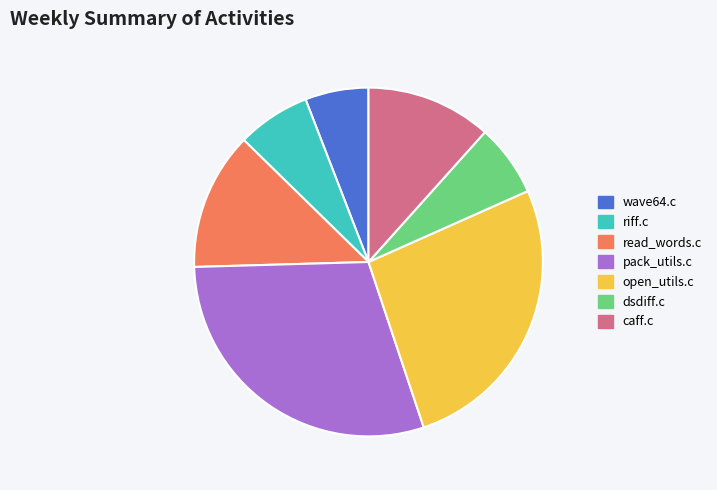

Is it true that read_words.c is 13% of the pie?

True